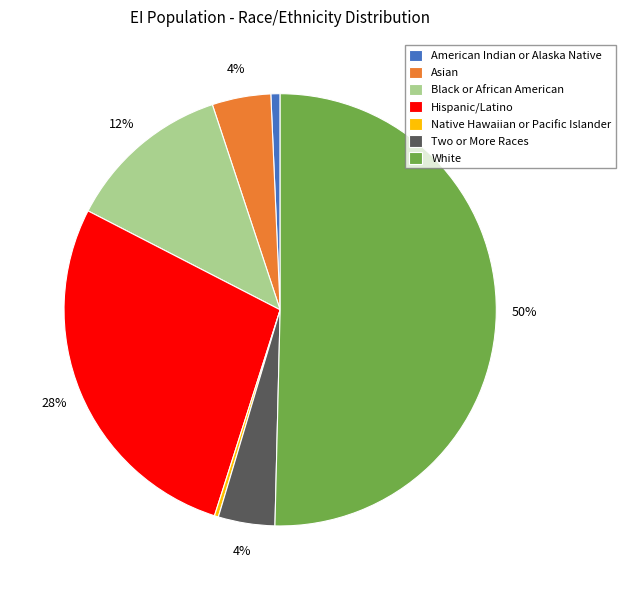

How many slices are in this pie chart?

7